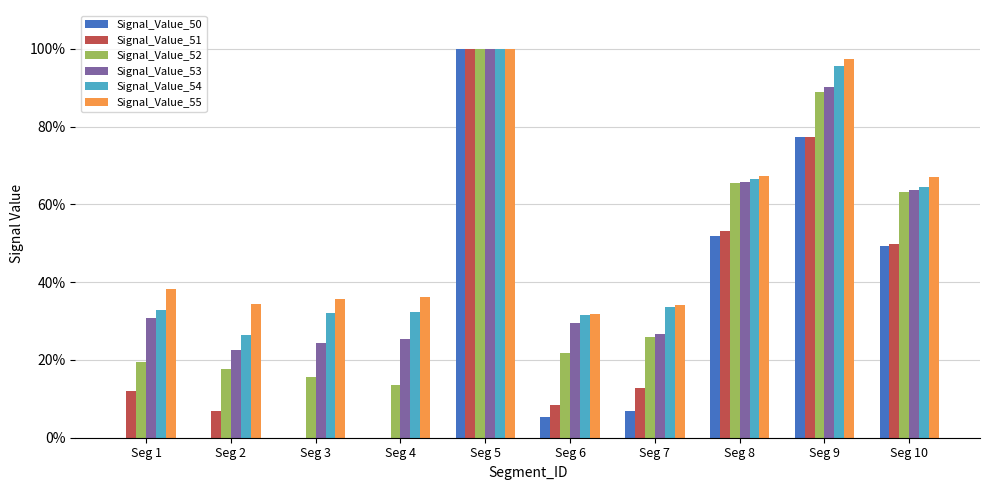

What is the value of the Signal_Value_51 bar at the 7th from the left?

0.1